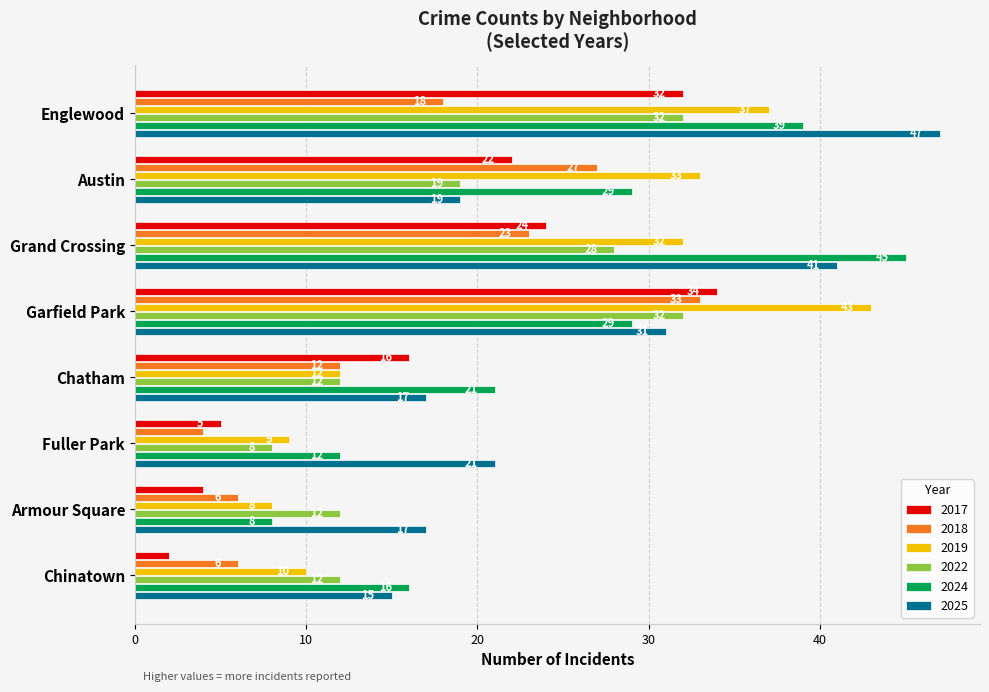

Is it true that 2019 equals 9 at Fuller Park?

True